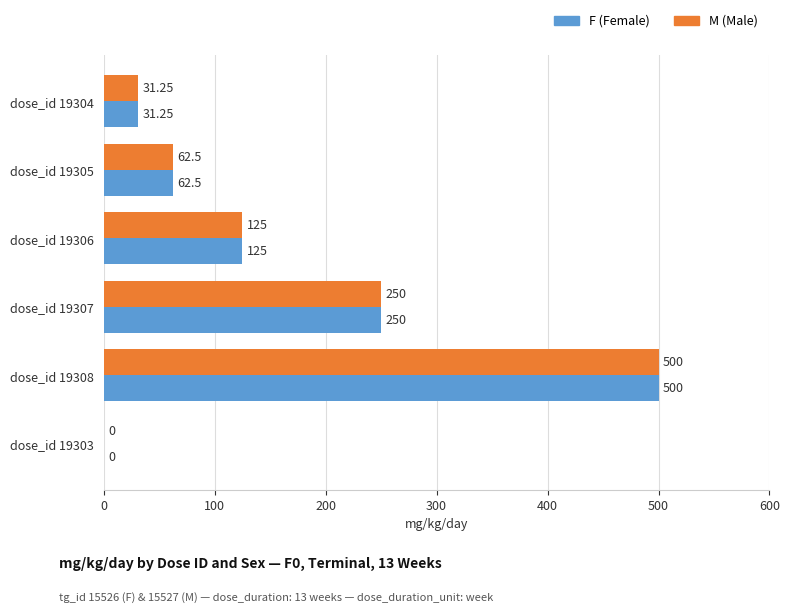

At which category does the chart reach its peak across all series?

dose_id 19308